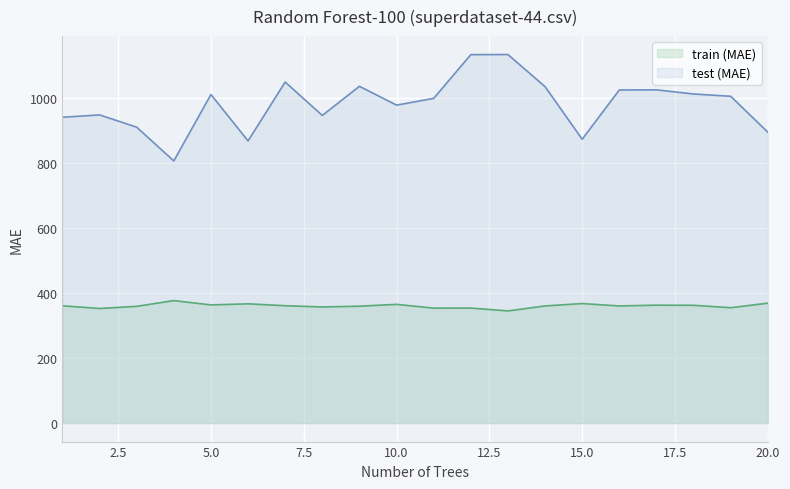

The value of test (MAE) at 17 is 1401.7. True or false?

False